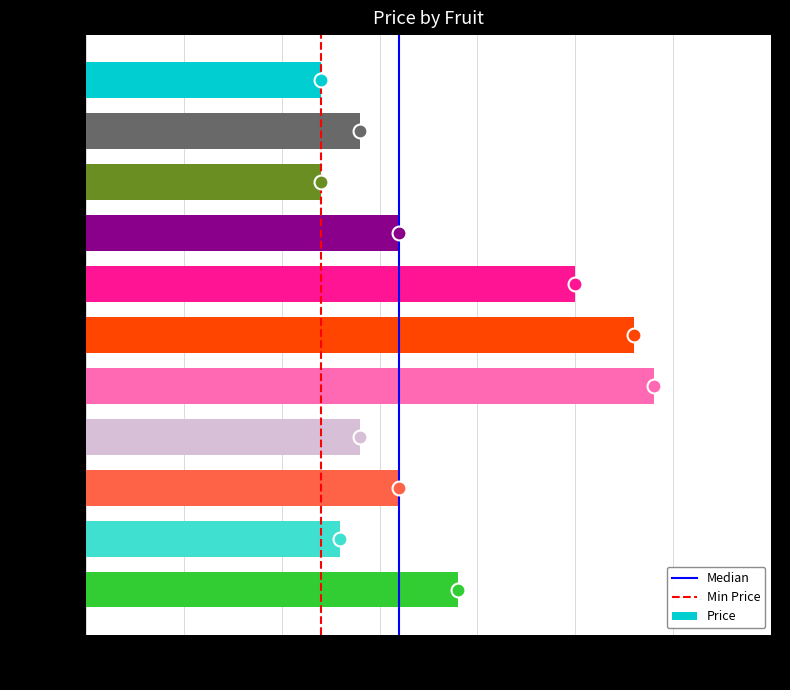

What is the minimum value shown in the chart?

1.2